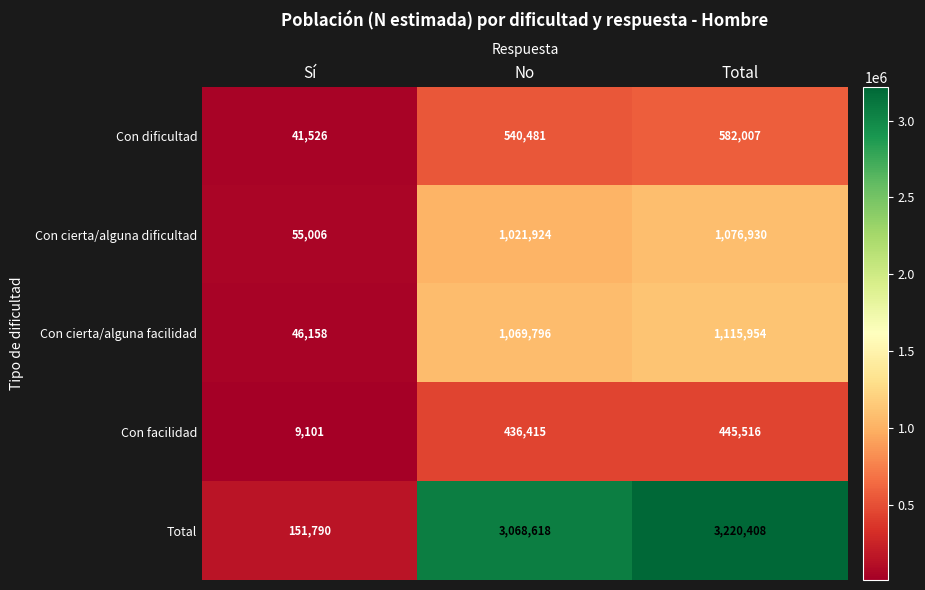

What is the spread (max minus min) of values at No?

2632203